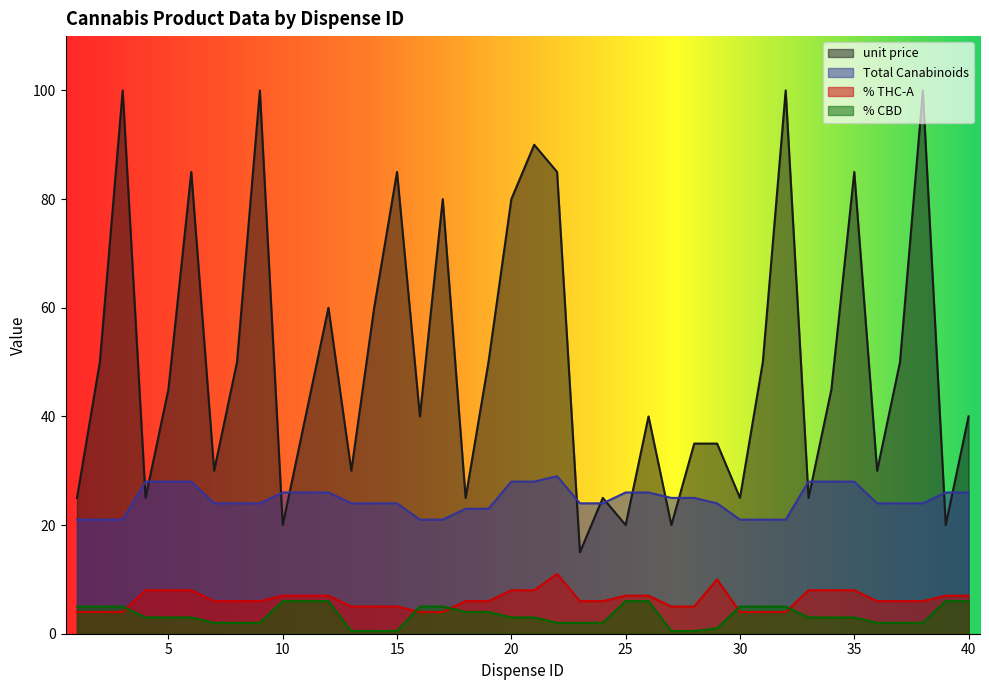

The value of % THC-A at 14 is 6.6. True or false?

False